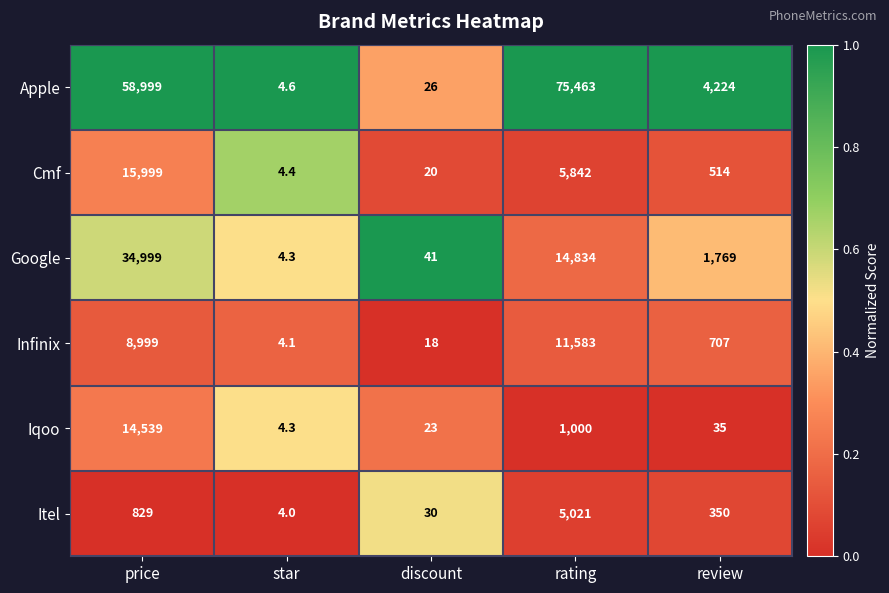

Reading right to left, extract all data points from this chart.

Apple: review=4224.0	rating=75463.0	discount=26.0	star=4.6	price=58999.0
Cmf: review=514.0	rating=5842.0	discount=20.0	star=4.4	price=15999.0
Google: review=1769.0	rating=14834.0	discount=41.0	star=4.3	price=34999.0
Infinix: review=707.0	rating=11583.0	discount=18.0	star=4.1	price=8999.0
Iqoo: review=35.0	rating=1000.0	discount=23.0	star=4.3	price=14539.0
Itel: review=350.0	rating=5021.0	discount=30.0	star=4.0	price=829.0